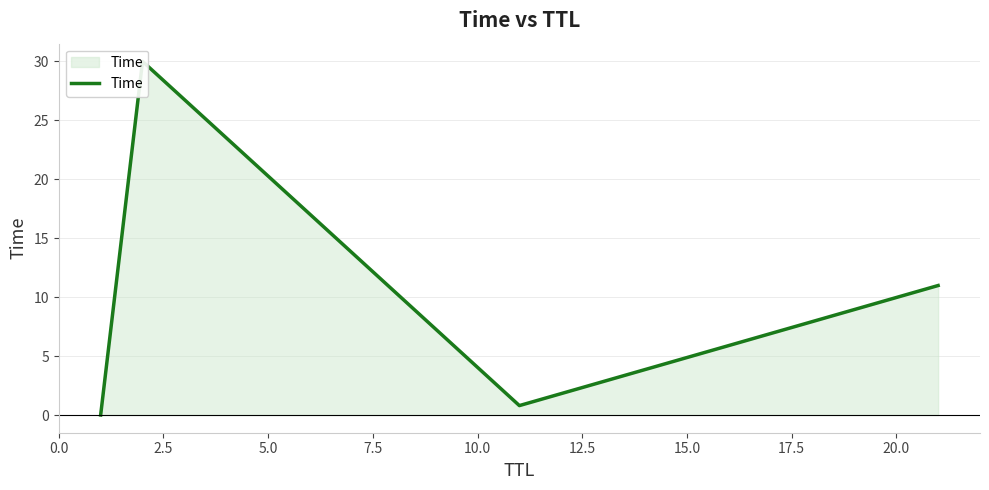

Which has a higher value, 7.5 or 2.5?

2.5